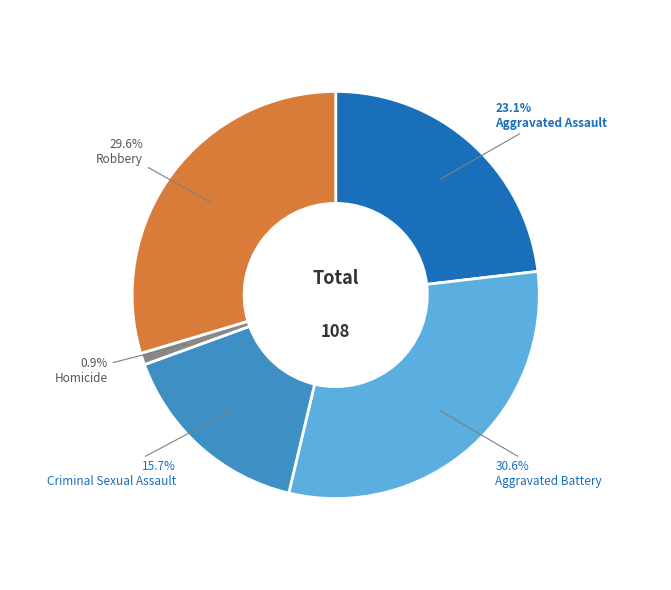

Is there a majority slice in this chart?

No